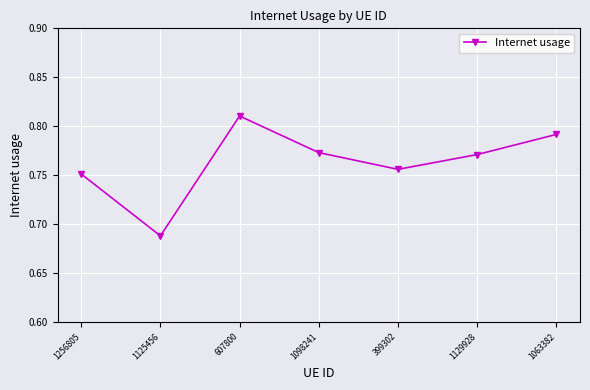

What is the difference between the values at 1098241 and 1125456?

0.1